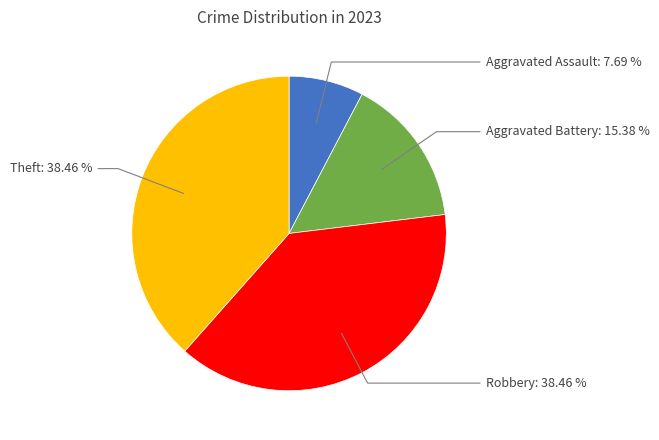

What percentage is the Aggravated Assault slice, to the nearest percent?

8%